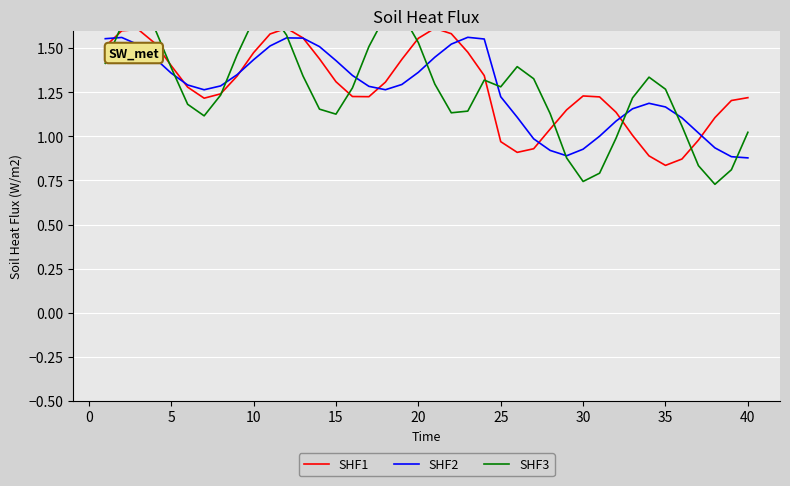

Which series has the largest total across all categories?

SHF1